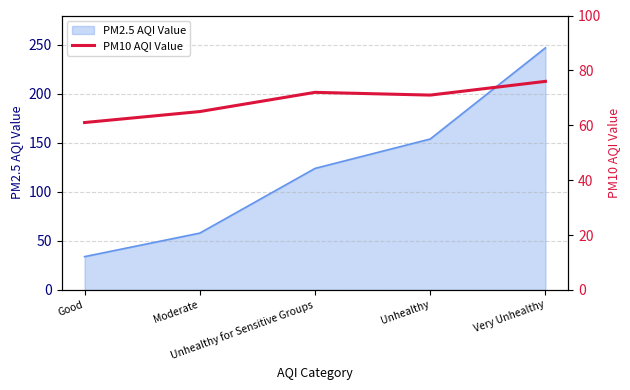

What position from the left is Moderate?

2